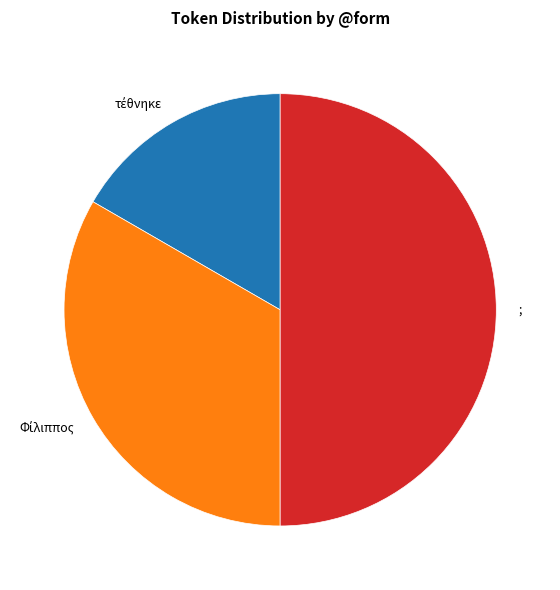

Is it true that ; is 50% of the pie?

True